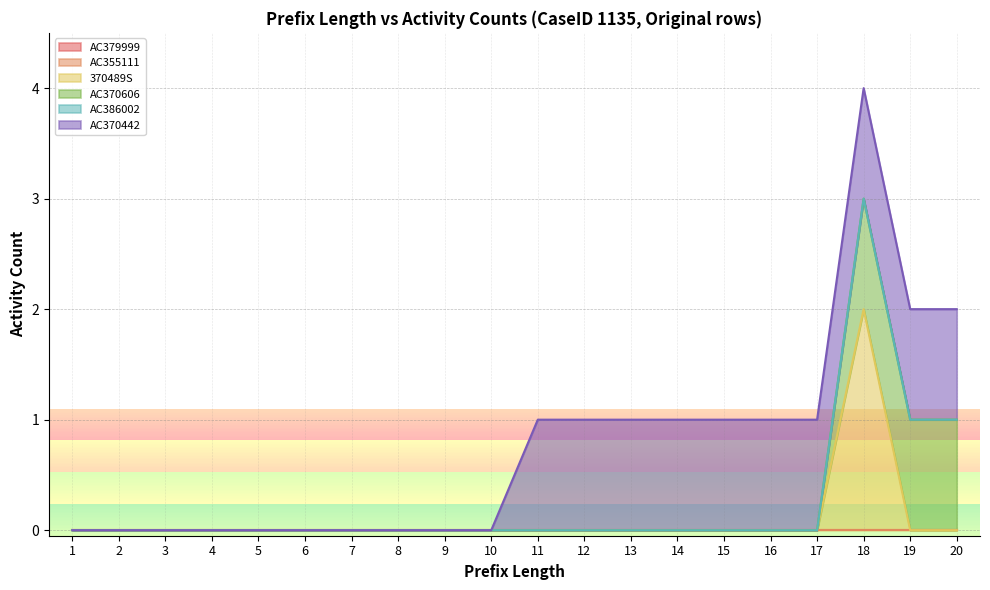

Is it true that 370489S equals 1 at 18?

False